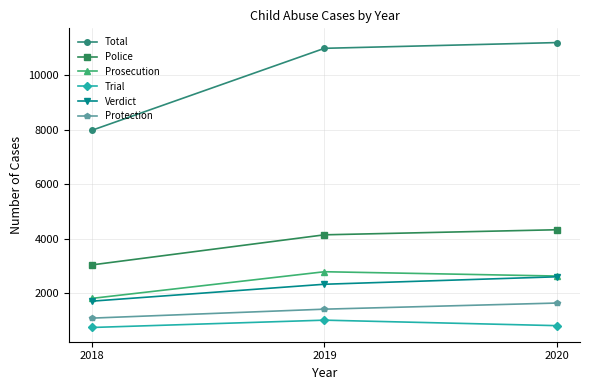

Rank the categories by Prosecution value from lowest to highest.

2018, 2020, 2019